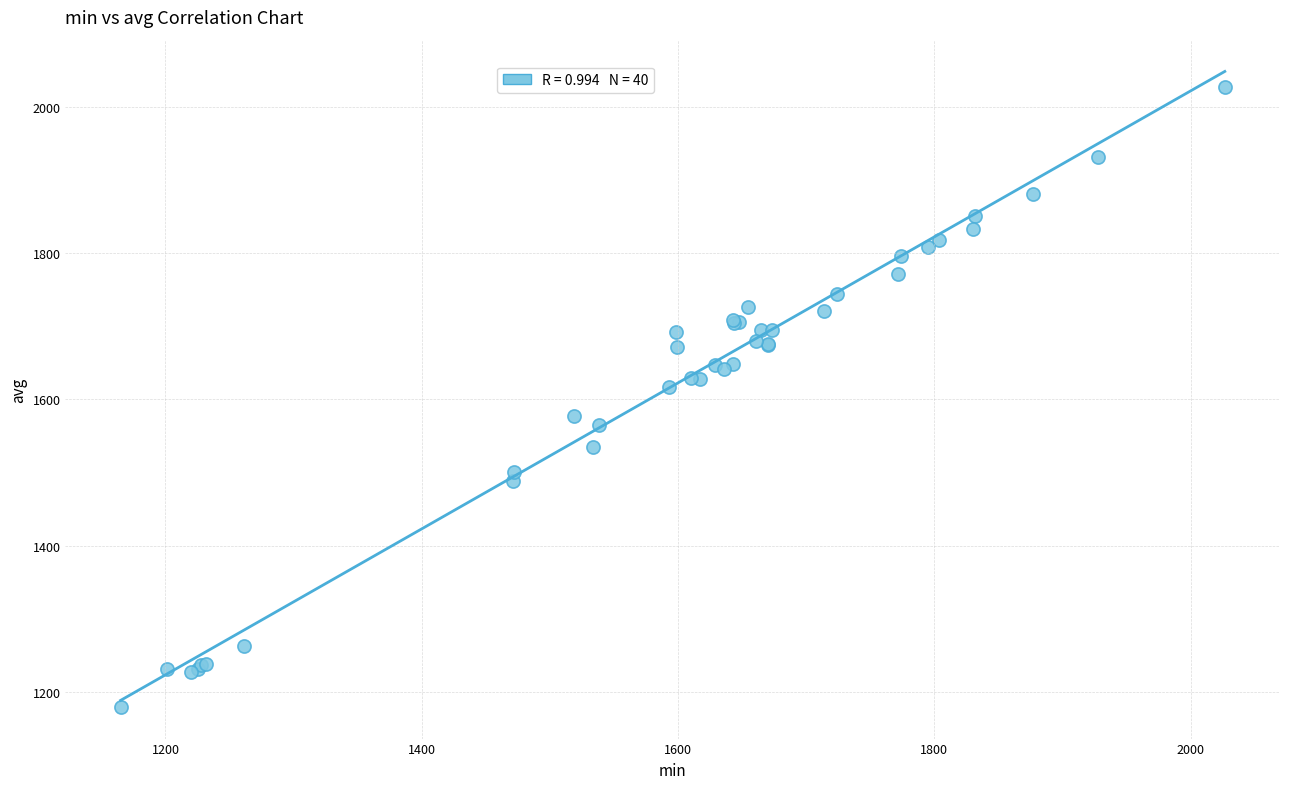

What Y value in the scatter plot is closest to 1603?

1617.0